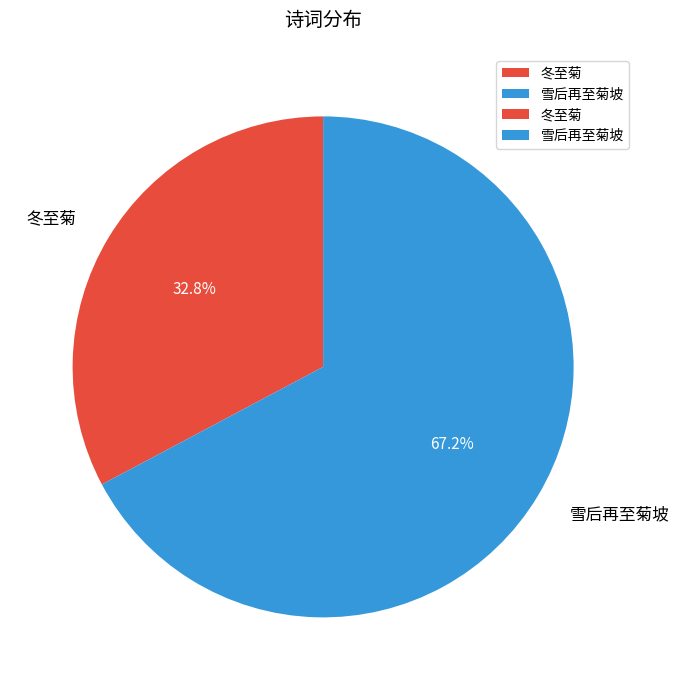

Is 冬至菊 the majority of the pie?

No